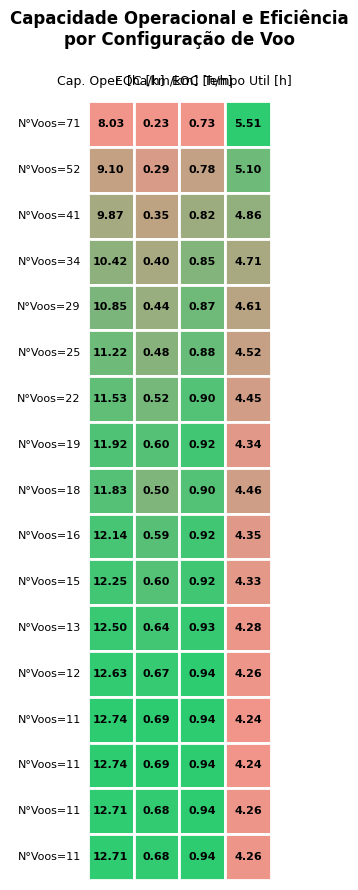

Rank the series at 16 from highest to lowest value.

Capacidade operacional [ha/h], Tempo util [h], EOC [h/h], EOC [km/km]